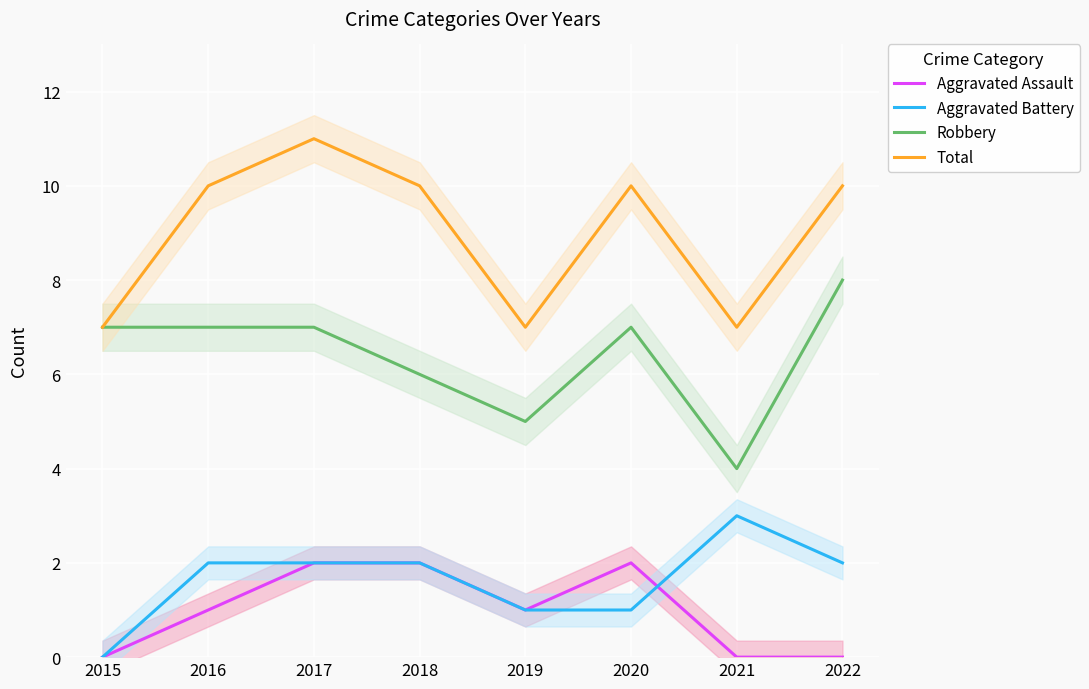

At which label is Robbery closest to 6?

2018